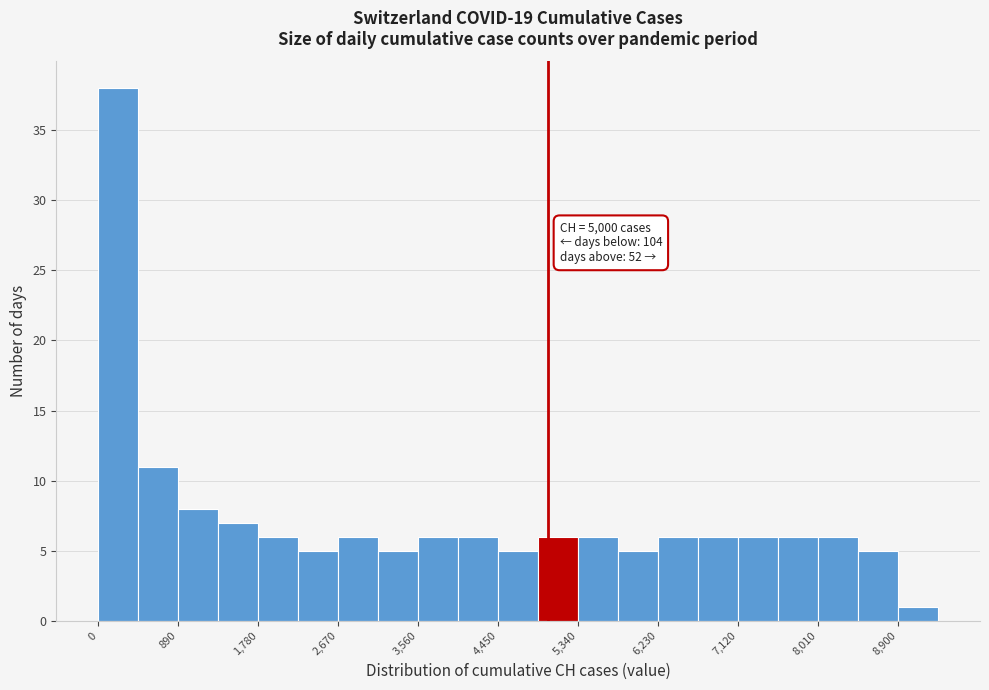

Which range on the x-axis has the tallest bar?

0 to 400